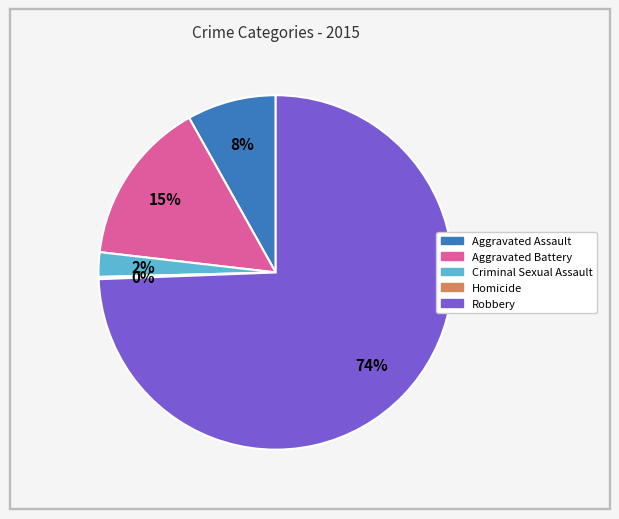

To the nearest percent, what is the combined percentage of Aggravated Battery and Aggravated Assault?

23%